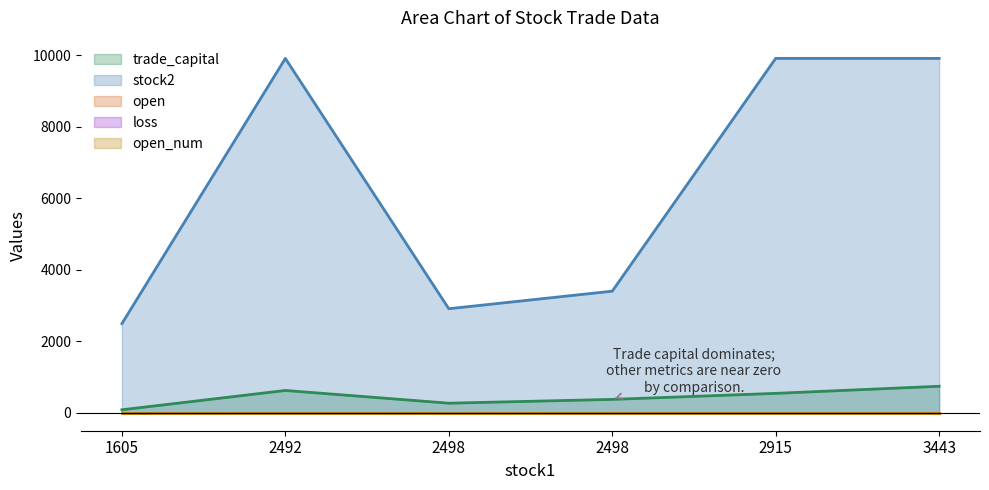

How many interior local peaks does the trade_capital series have?

1